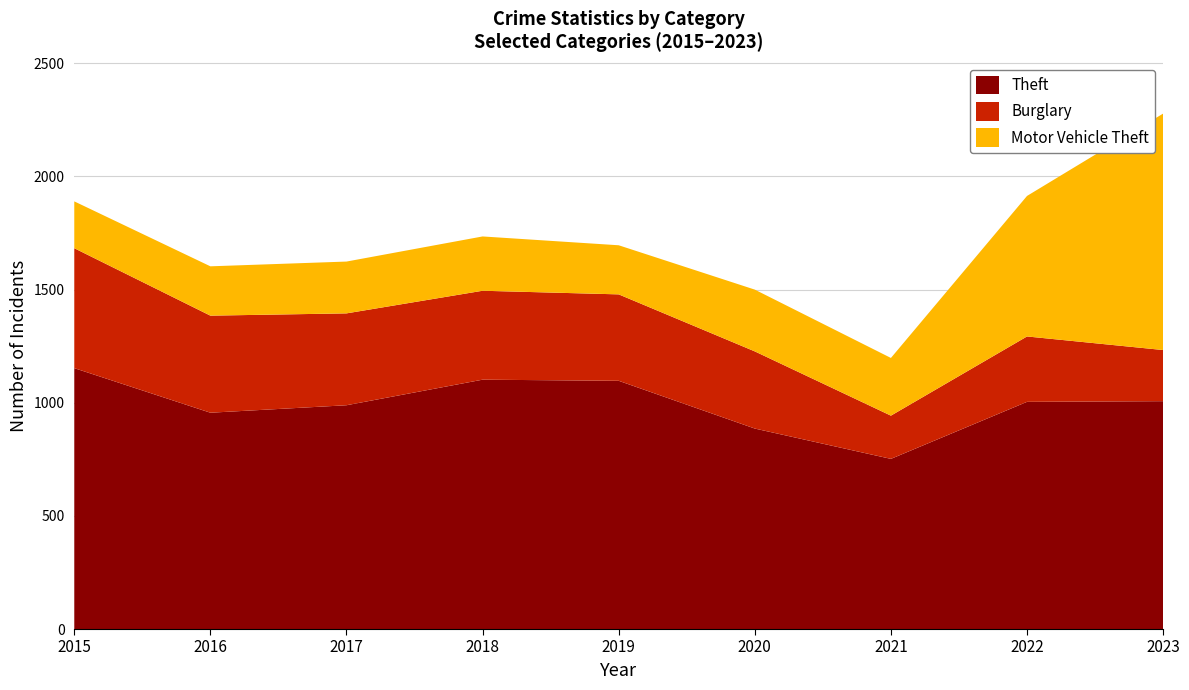

Reading right to left, list all the values displayed in this chart.

Theft: 1007	1004	752	886	1097	1102	989	956	1153
Burglary: 226	289	191	341	382	393	406	429	530
Motor Vehicle Theft: 1045	621	255	273	217	240	229	218	207